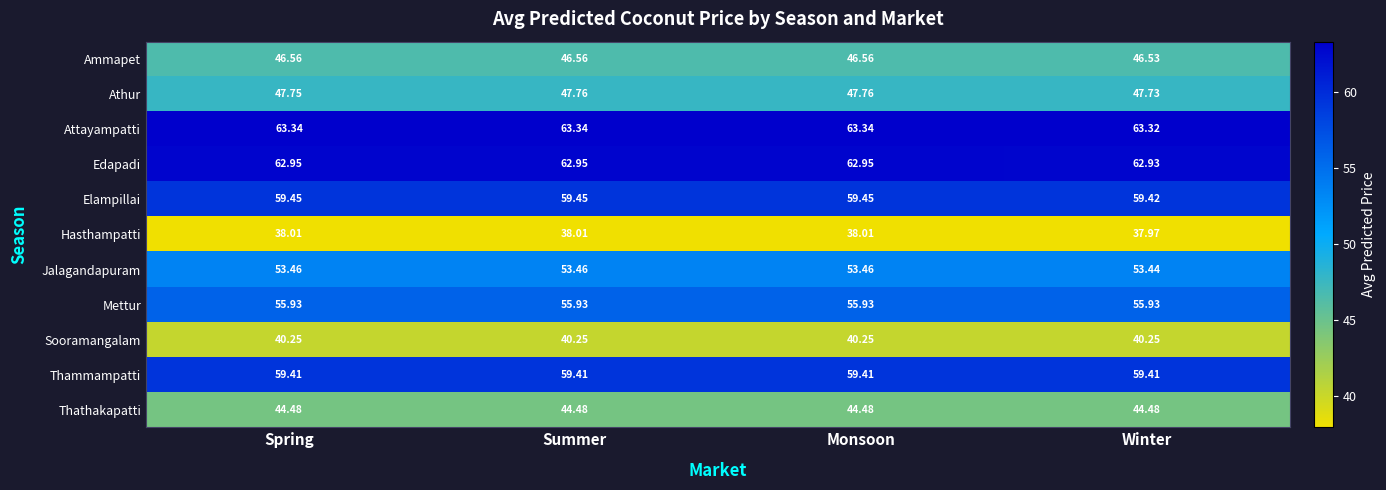

Which series has the largest total across all categories?

Attayampatti